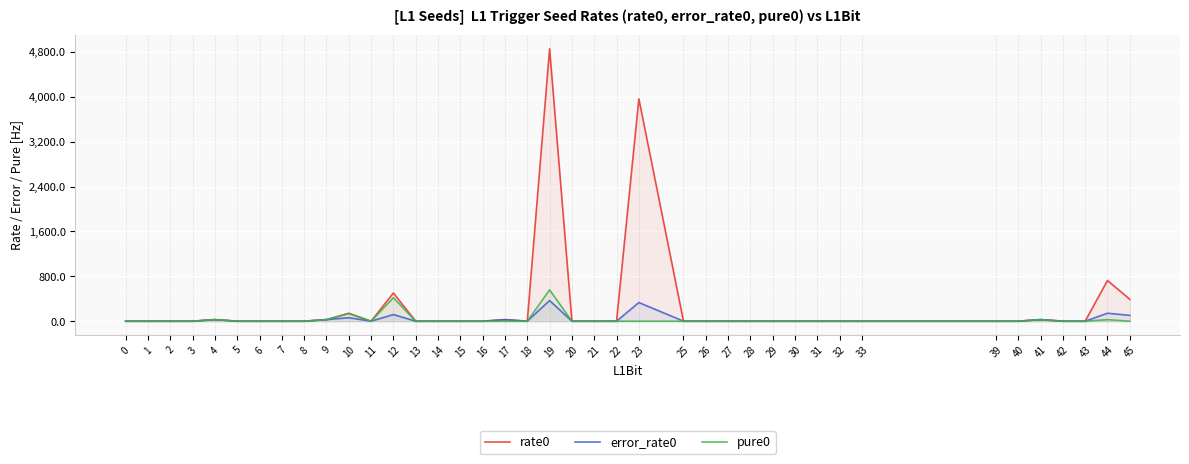

Which category has the highest value in the error_rate0 series?

19